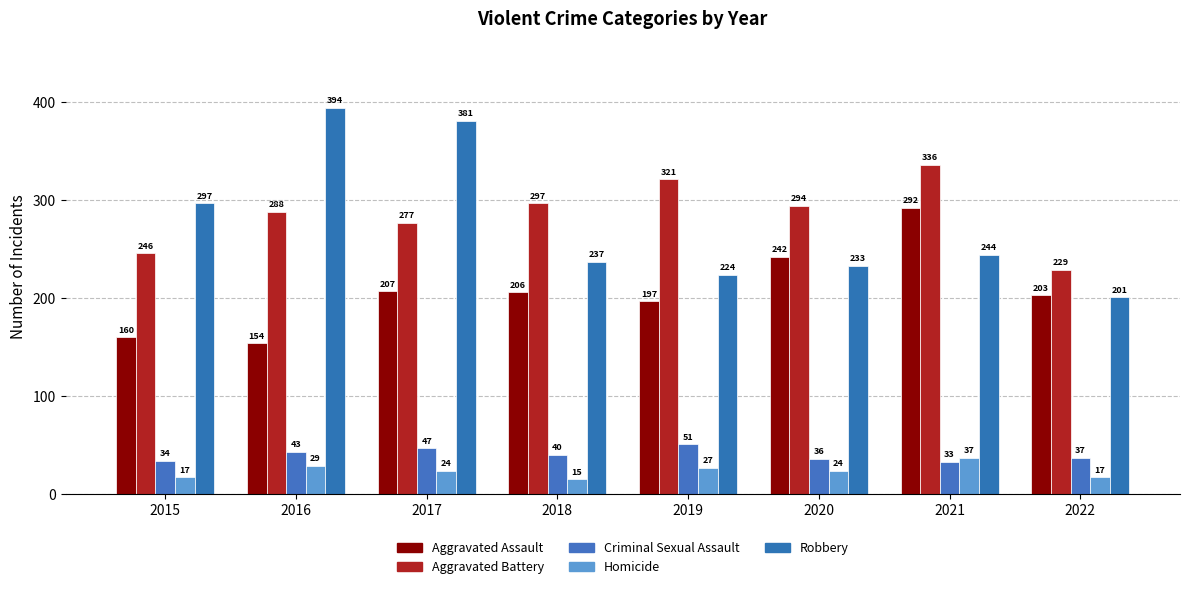

What is the total value across all series at 2018?

795